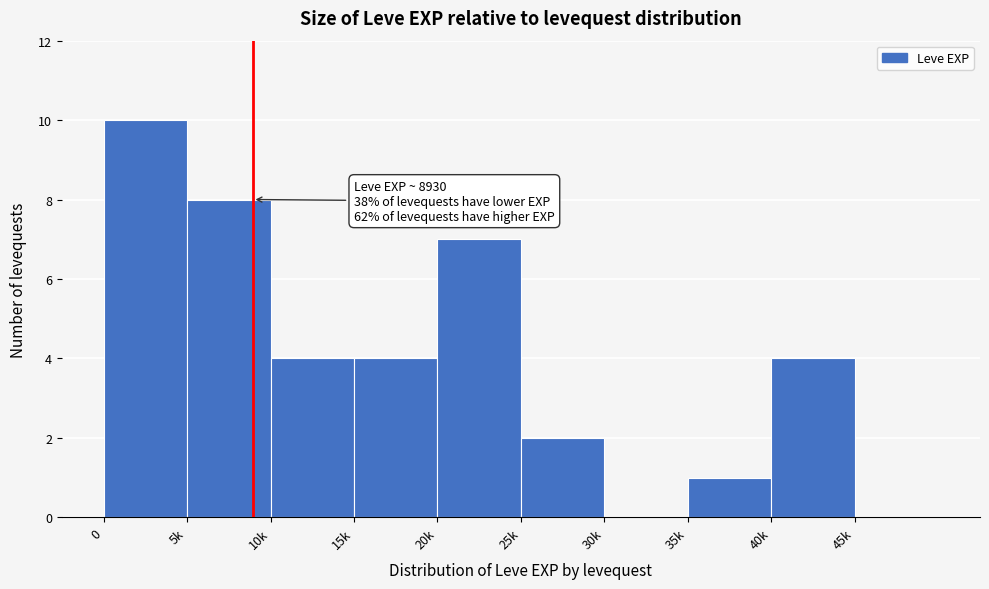

Reading left to right, what are all the values shown in this chart?

0=10	5k=8	10k=4	15k=4	20k=7	25k=2	30k=0	35k=1	40k=4	45k=0